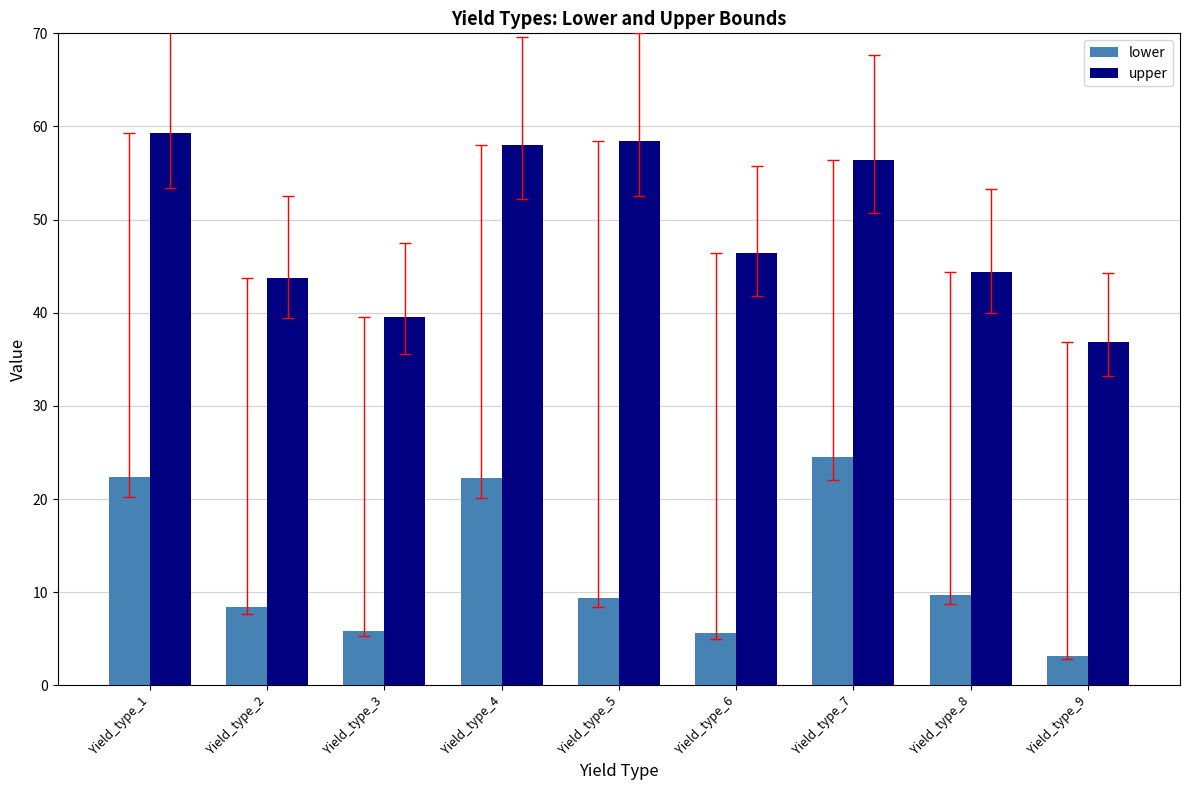

How many groups of bars are there?

9